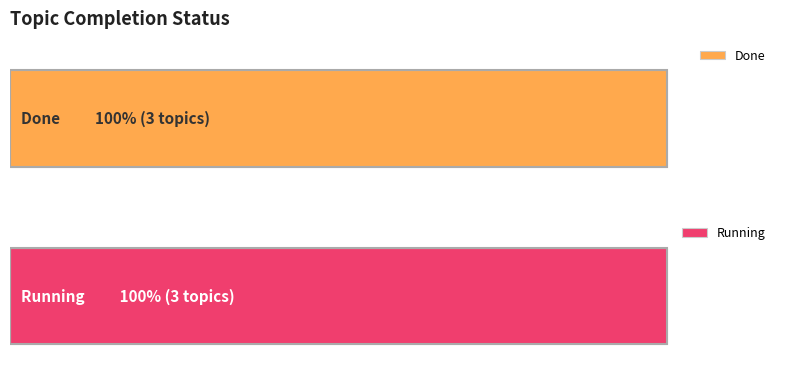

Is the value of Done at String greater than the value of Running at Function part 1?

No